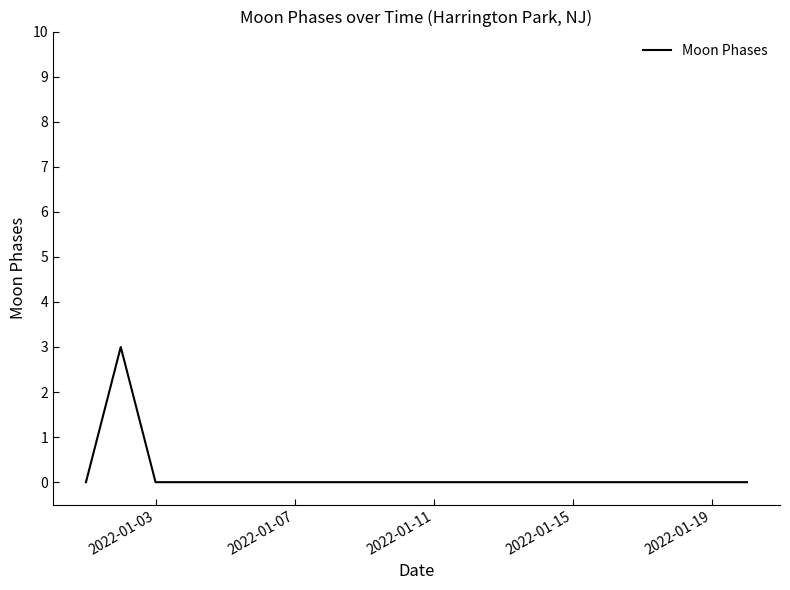

True or false: there are more than 0 points higher than both neighbors.

True